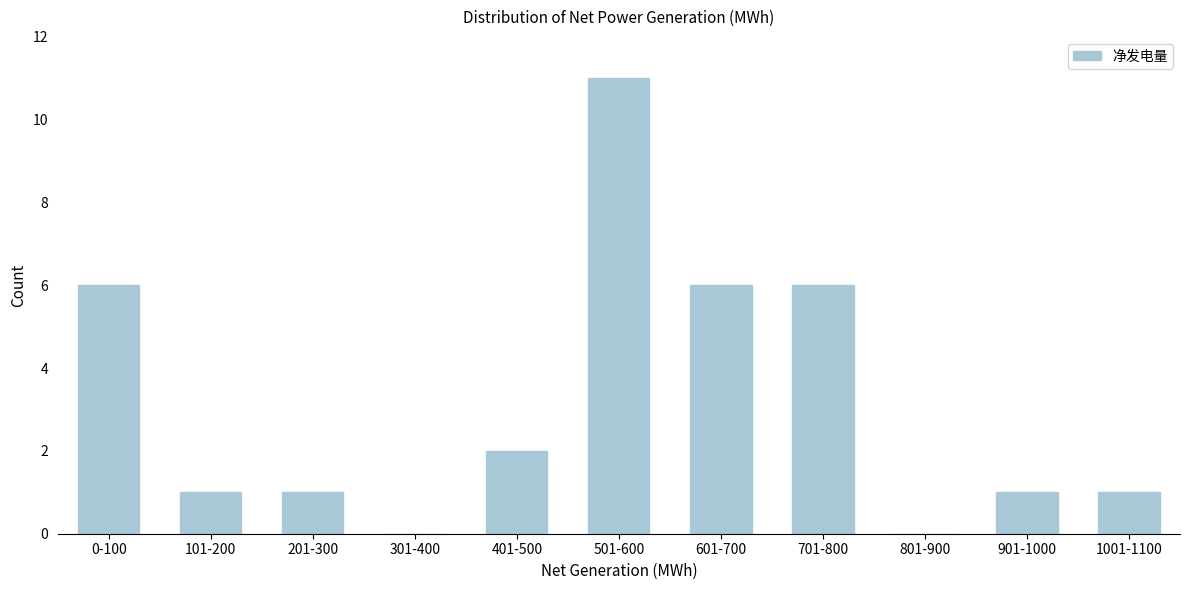

Reading right to left, list all the values displayed in this chart.

1001-1100=1	901-1000=1	801-900=0	701-800=6	601-700=6	501-600=11	401-500=2	301-400=0	201-300=1	101-200=1	0-100=6